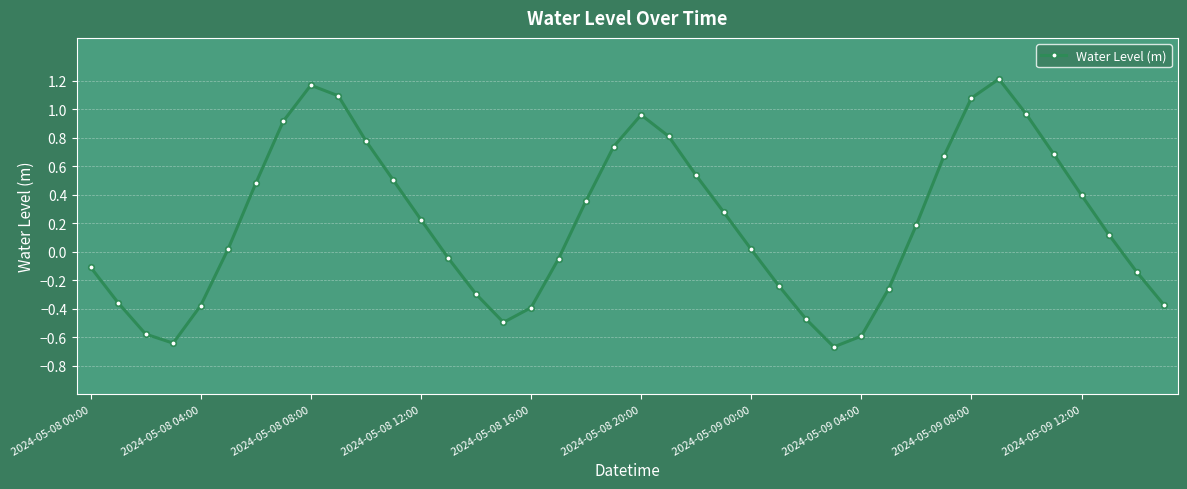

How many points are lower than both their immediate neighbors (excluding endpoints)?

3